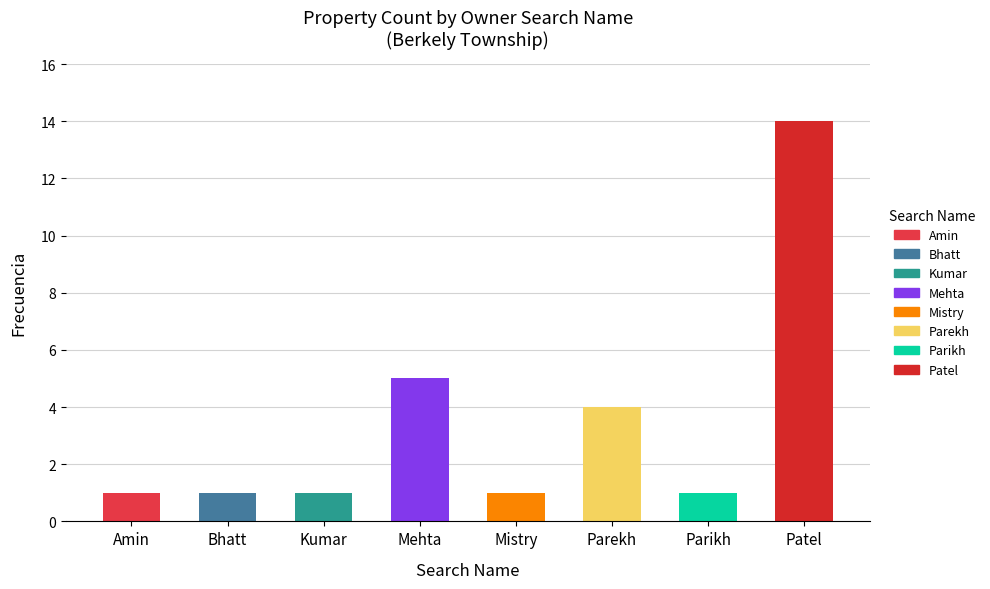

Rank the categories by value from lowest to highest.

Amin, Bhatt, Kumar, Mistry, Parikh, Parekh, Mehta, Patel